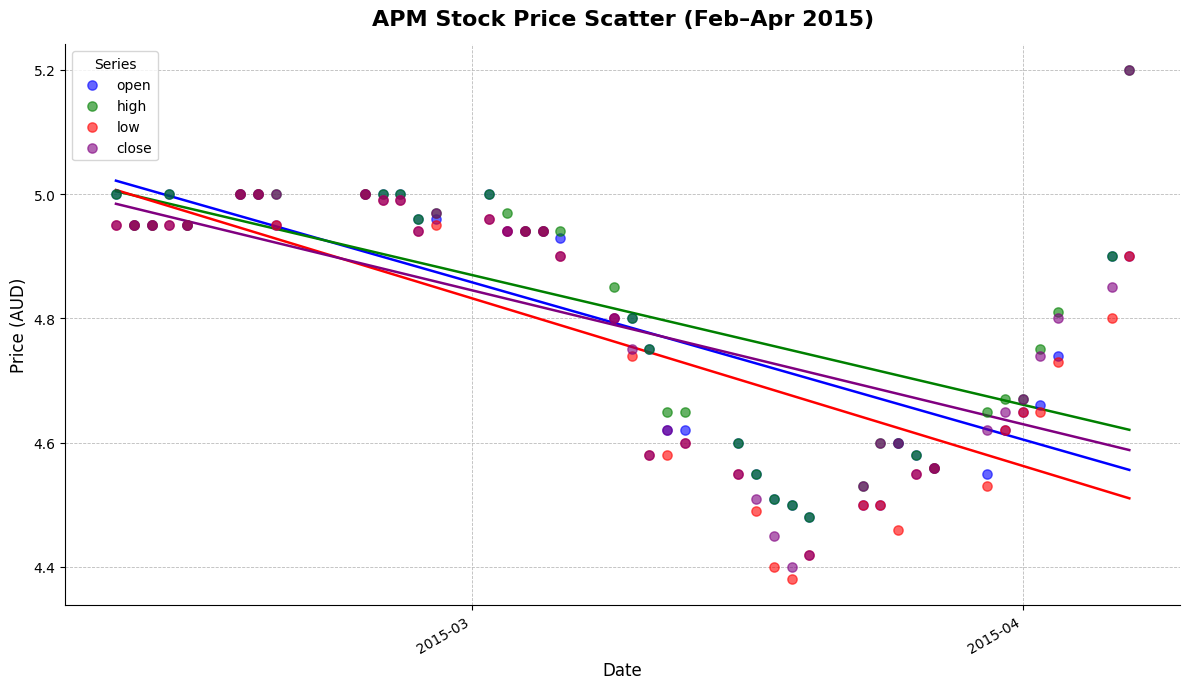

Which series has the widest spread of Y values?

close